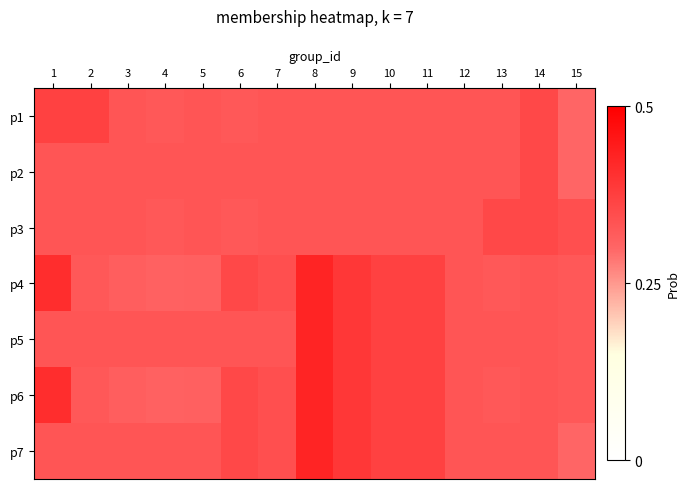

Which has a higher value, 5 or 12?

5